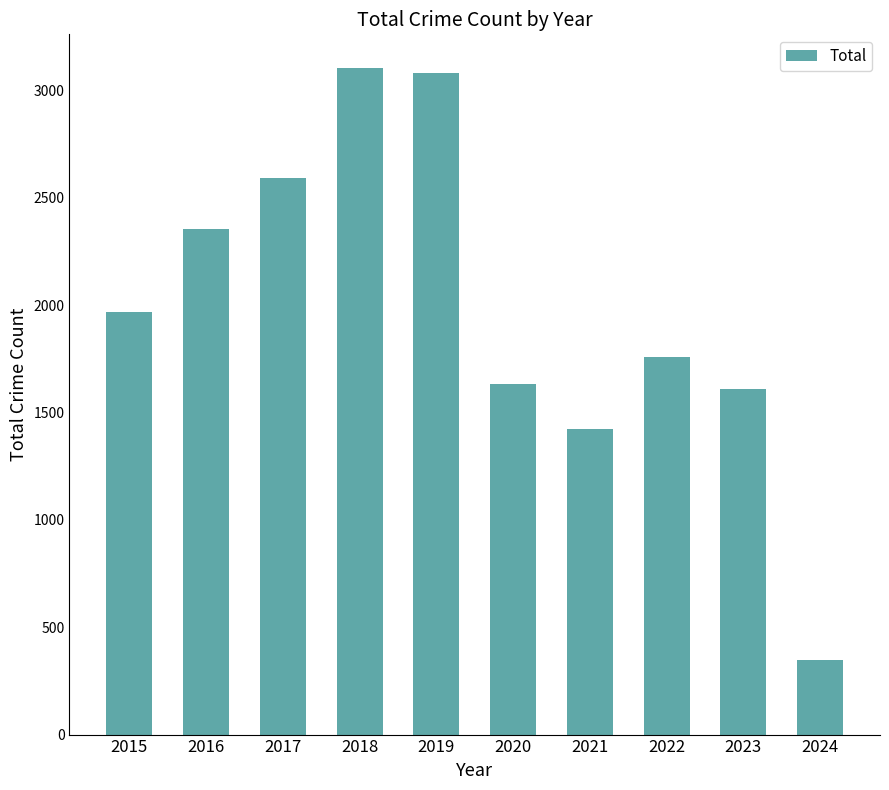

What is the difference between the values at 2018 and 2020?

1471